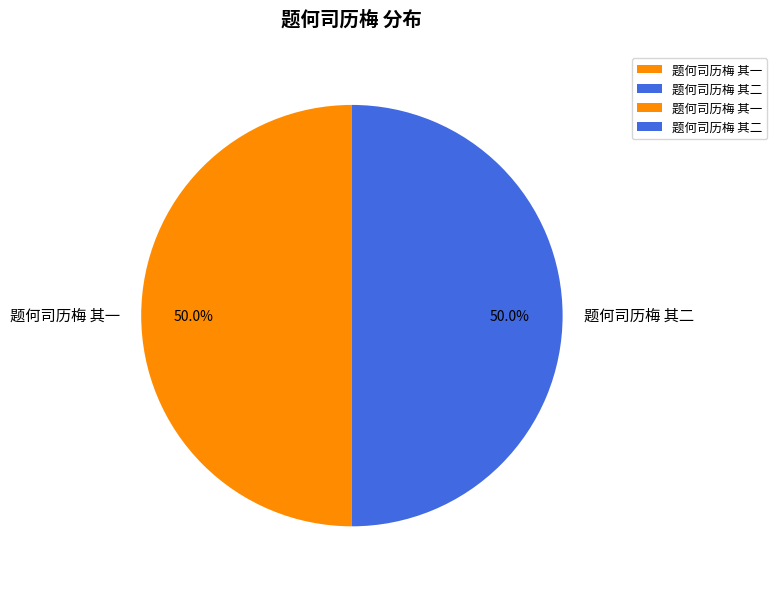

What percentage is the 题何司历梅 其一 slice, to the nearest percent?

50%